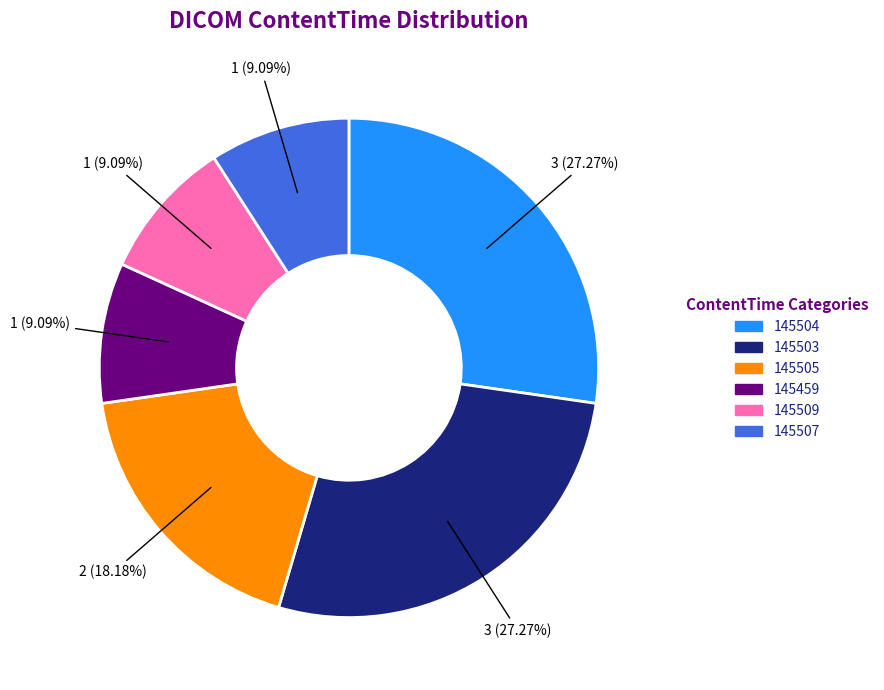

Does any single category account for the majority?

No